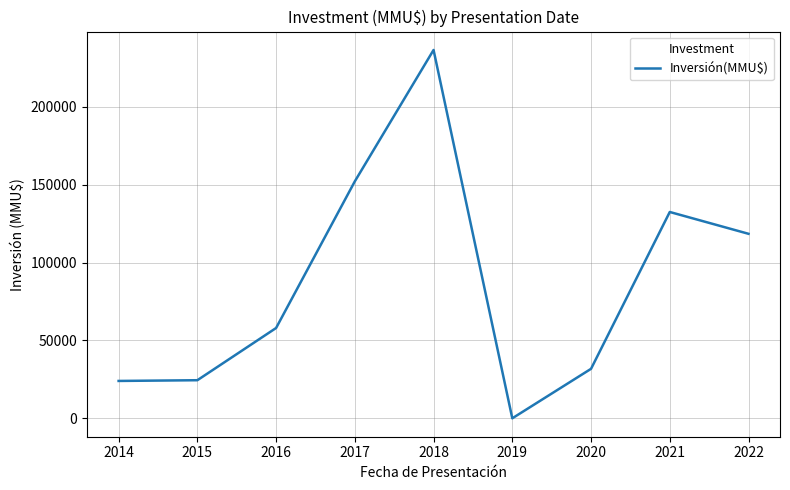

What is the sum of the values at 2018 and 2017?

388706